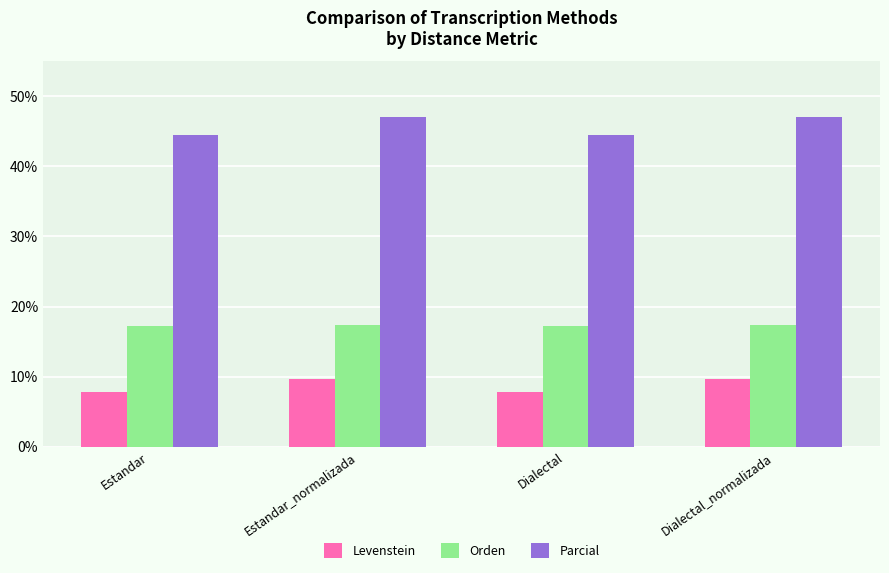

What position from the left is Estandar?

1